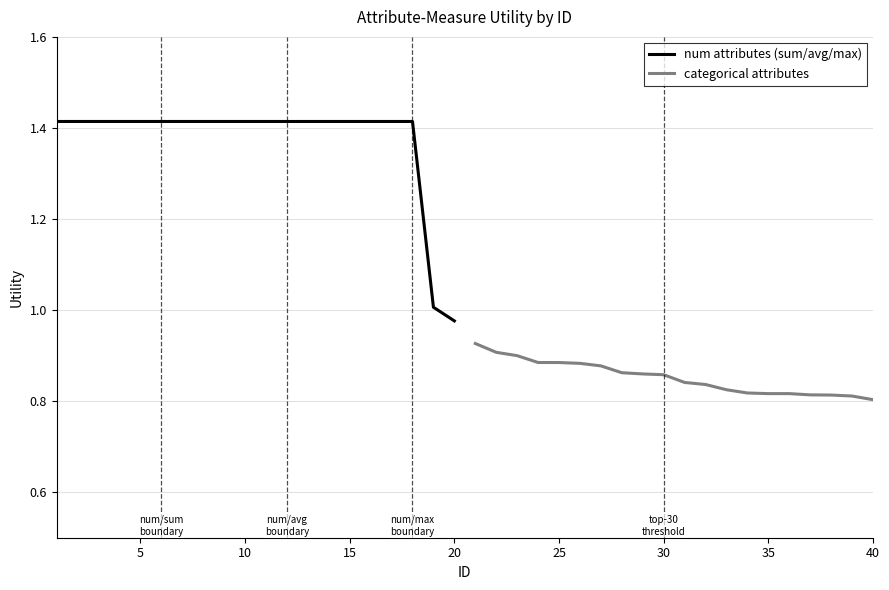

Which category has the lowest value in the num attributes (sum/avg/max) series?

20